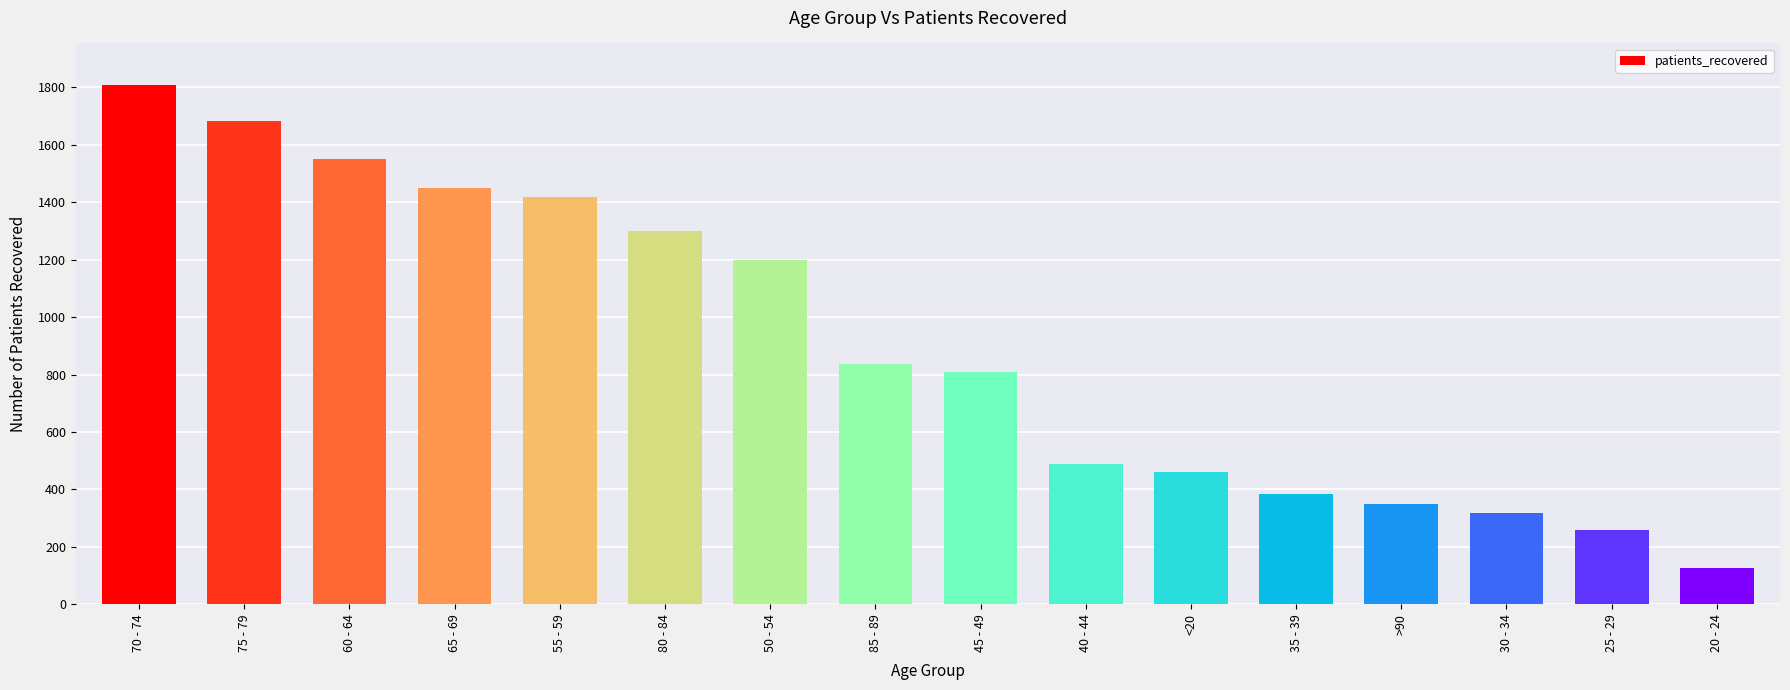

What is the maximum value shown in the chart?

1808